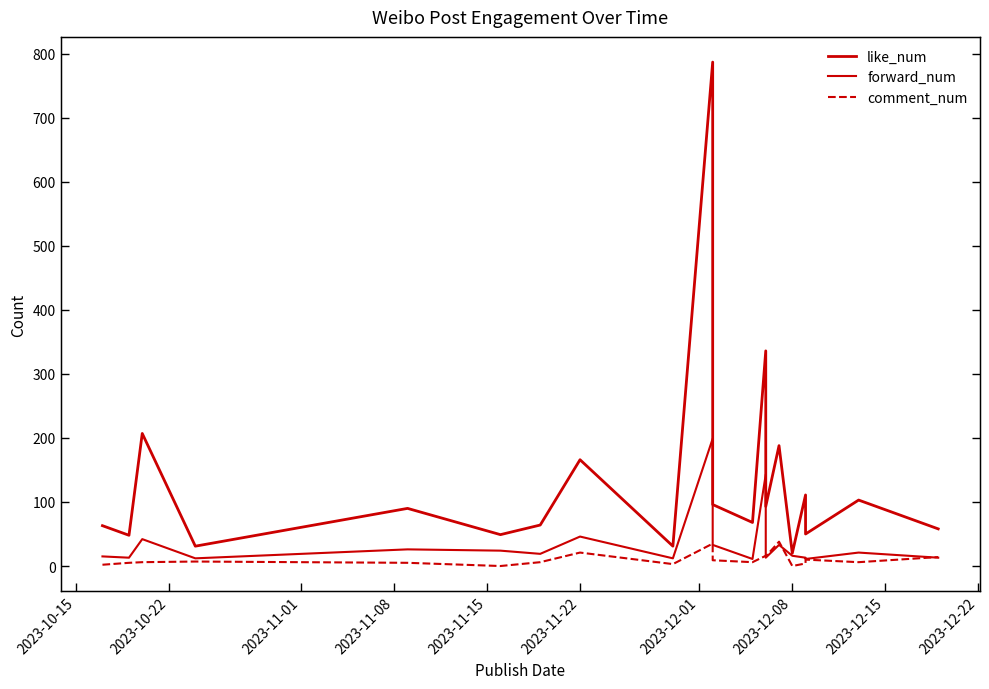

True or false: forward_num and like_num cross at least once.

False